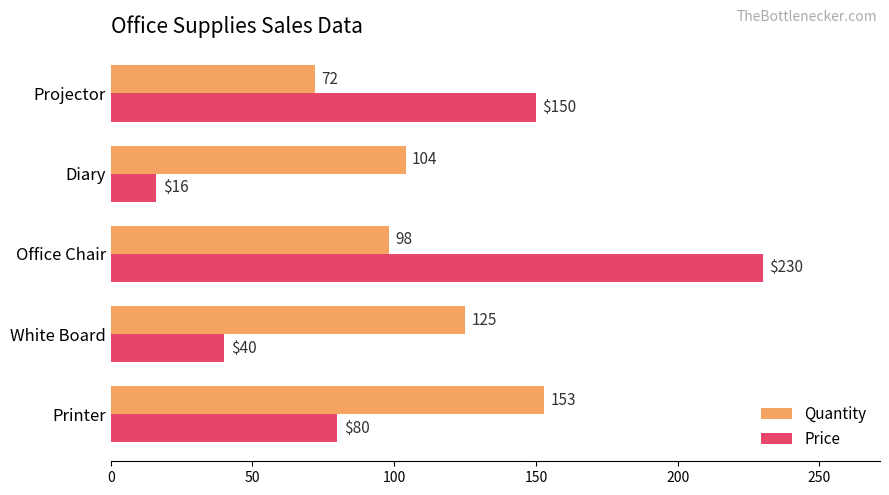

What is the sum of all Quantity values?

552